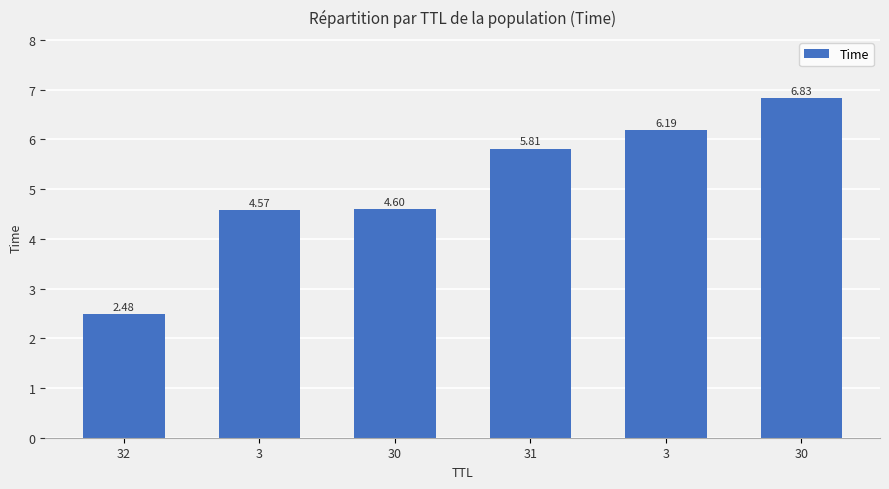

Between 31 and 3, which is larger?

3